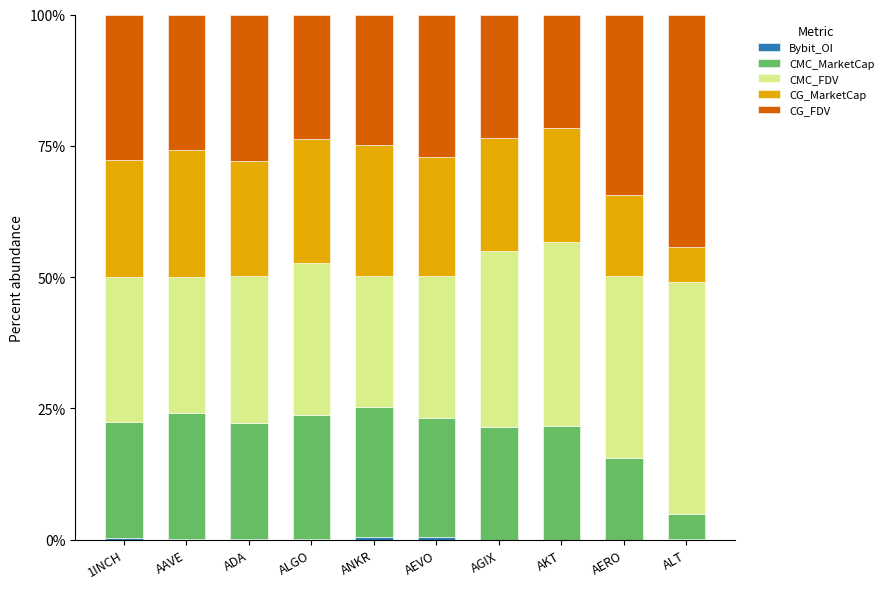

Are the bars grouped side by side (vs. stacked)?

No